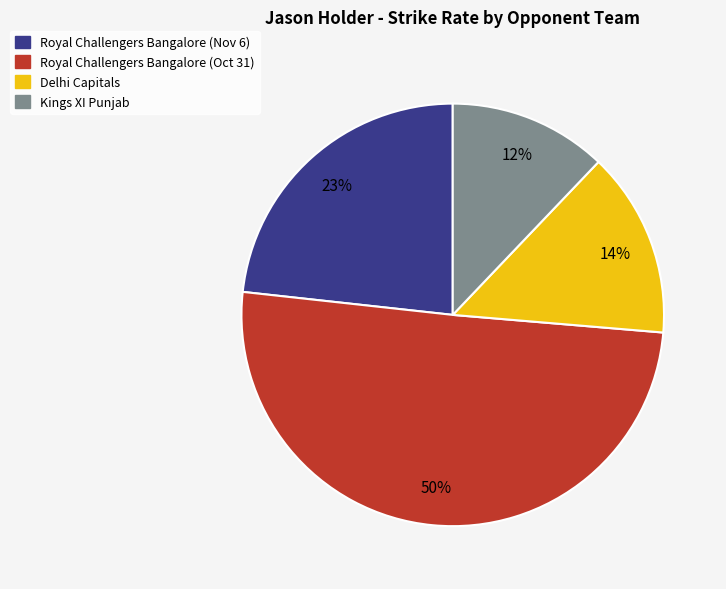

Combined, do Kings XI Punjab and Royal Challengers Bangalore (Oct 31) account for over 50%?

Yes